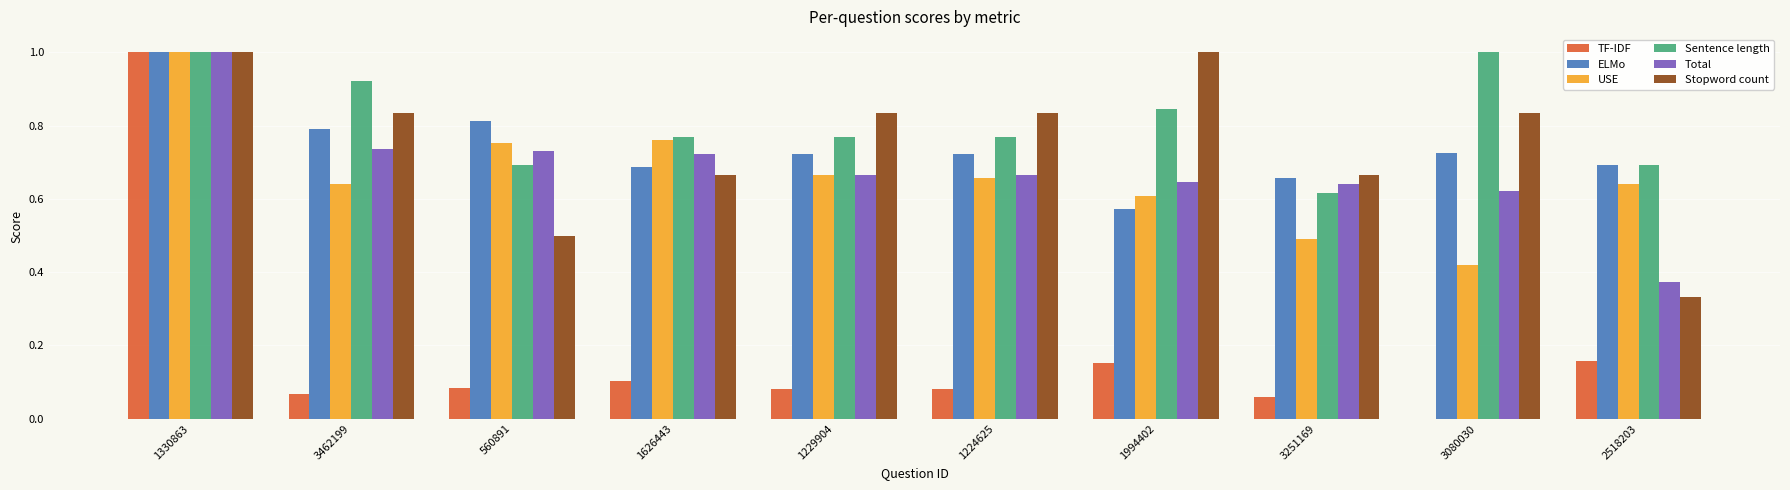

Which series changed the most between 1330863 and 2518203?

TF-IDF